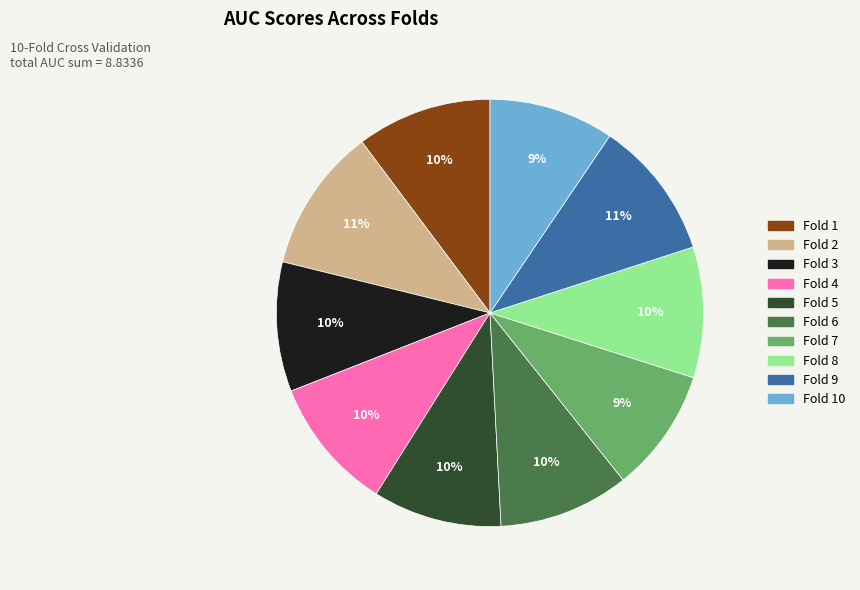

Is there any slice that represents more than half of the pie?

No